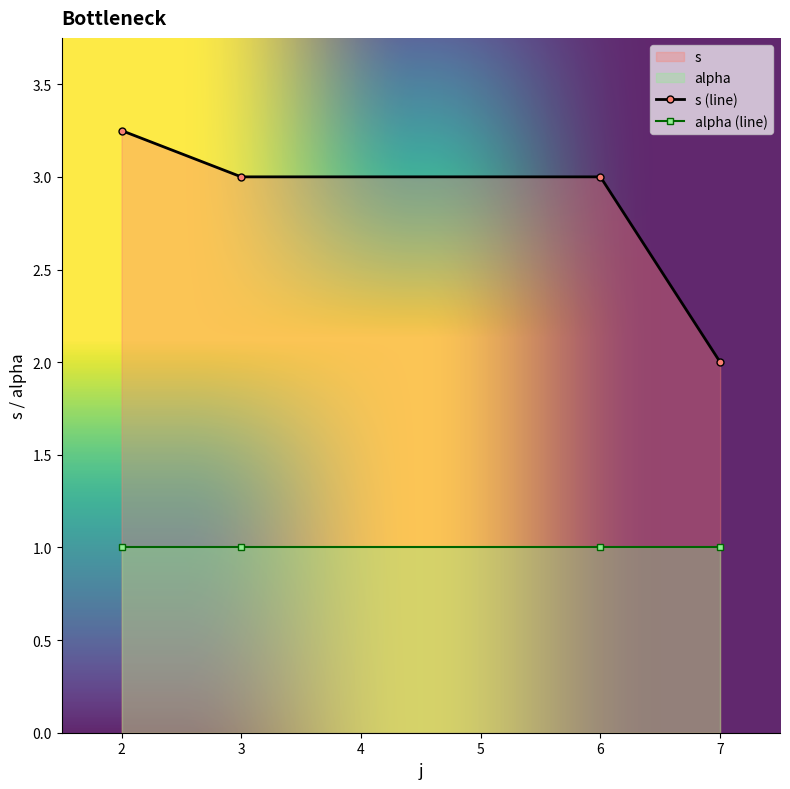

What is the value of the alpha (line) point at the 2nd from the left?

1.0